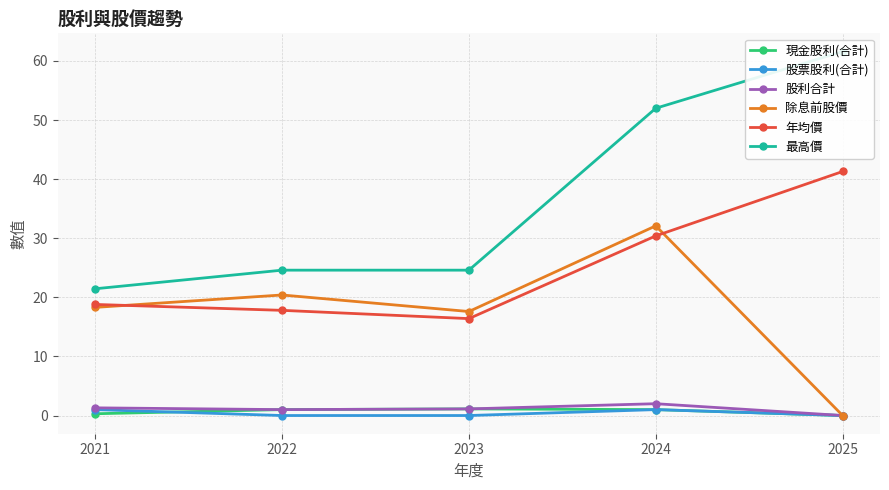

True or false: 除息前股價 and 股利合計 cross at least once.

False